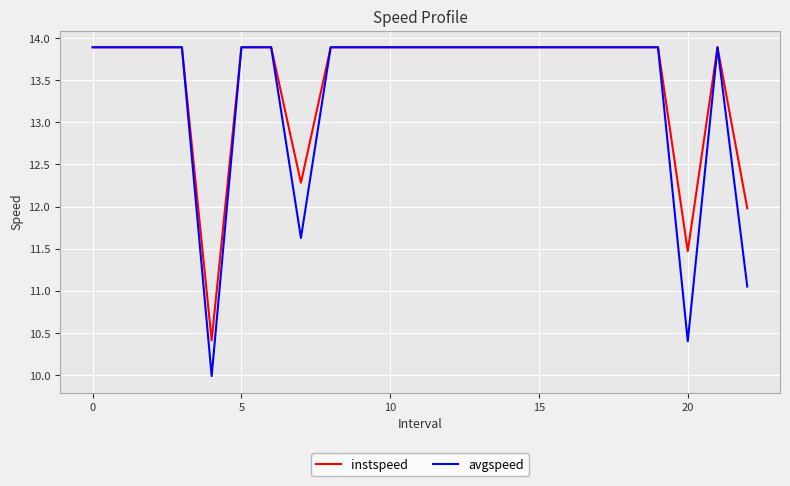

What is the difference between the maximum and second lowest values in the avgspeed series?

3.5